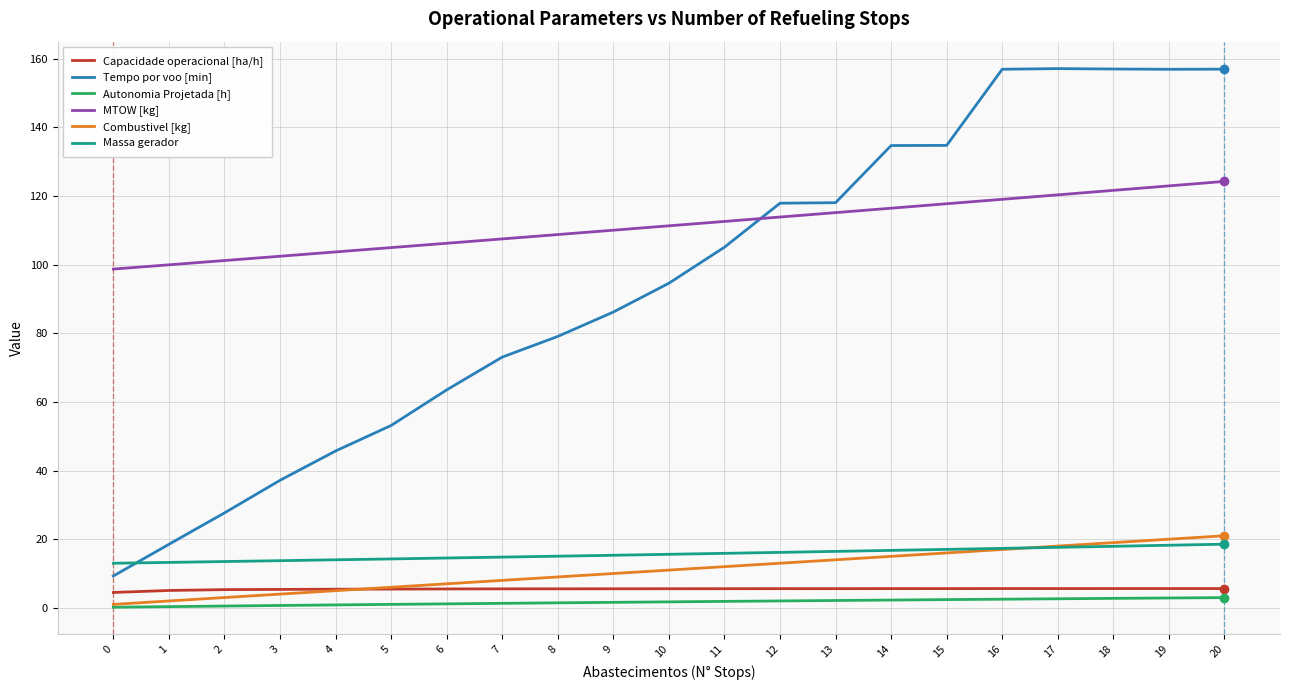

Where do Tempo por voo [min] and MTOW [kg] first cross each other?

11 and 12